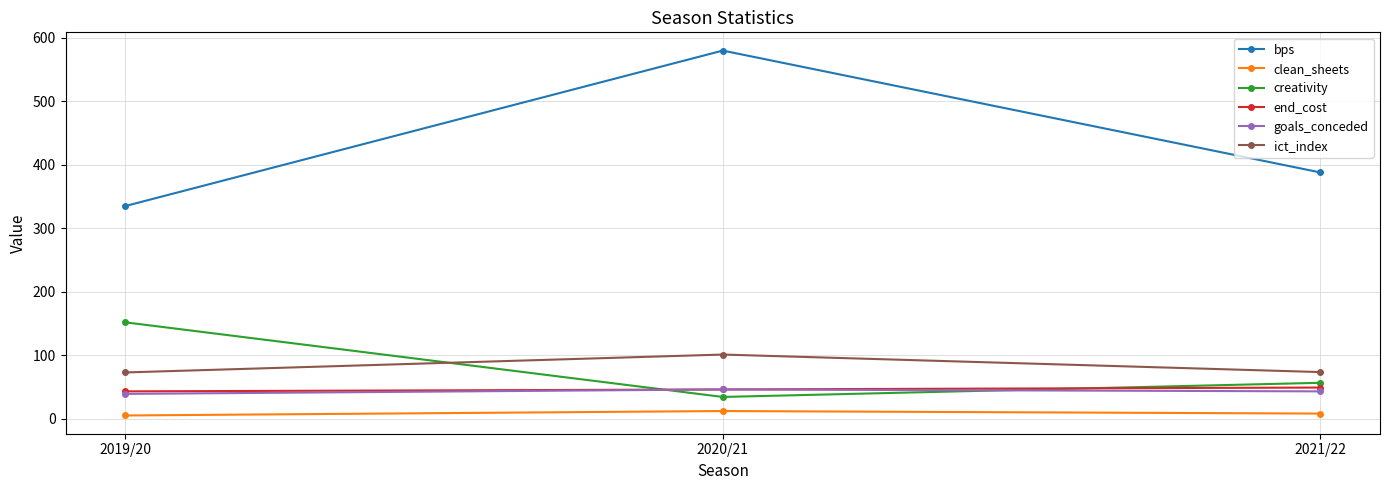

Which series has the widest spread of values?

bps